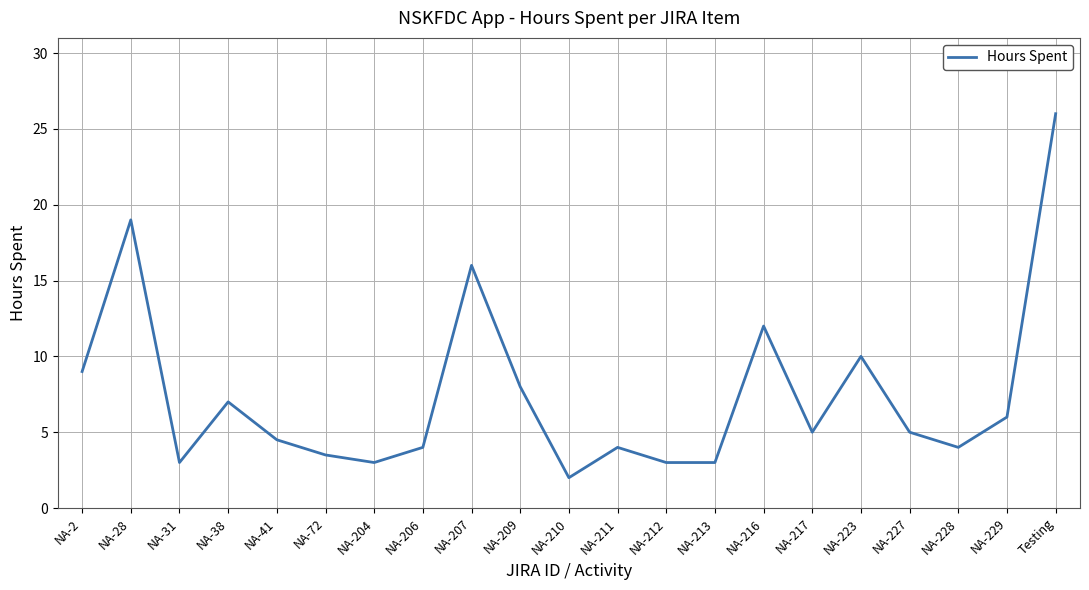

What is the difference between the maximum and minimum values?

24.0